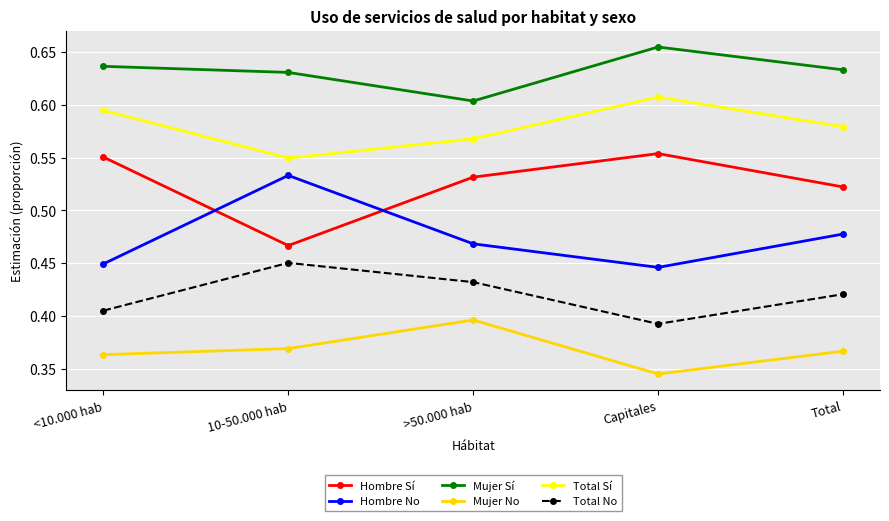

At which category does the chart reach its minimum across all series?

Capitales